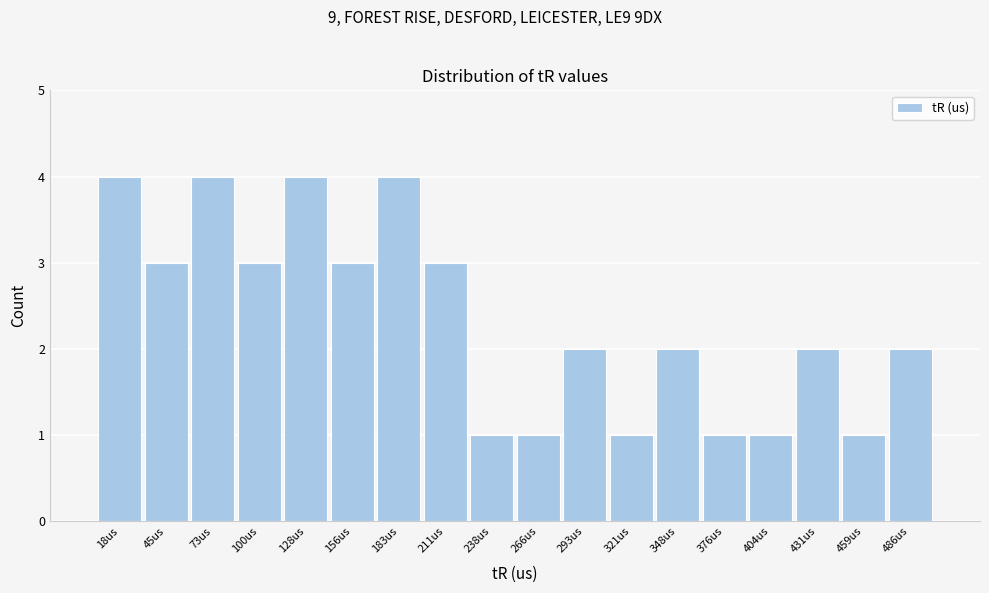

Reading left to right, list every bar in this chart as the range it spans on the x-axis followed by its height. Neither the bar edges nor the heights are printed on the chart, so give them approximately, as read against the axes.

5 to 30: 4
30 to 60: 3
60 to 85: 4
85 to 115: 3
115 to 140: 4
140 to 170: 3
170 to 195: 4
195 to 225: 3
225 to 250: 1
250 to 280: 1
280 to 305: 2
305 to 335: 1
335 to 360: 2
360 to 390: 1
390 to 415: 1
415 to 445: 2
445 to 470: 1
470 to 500: 2